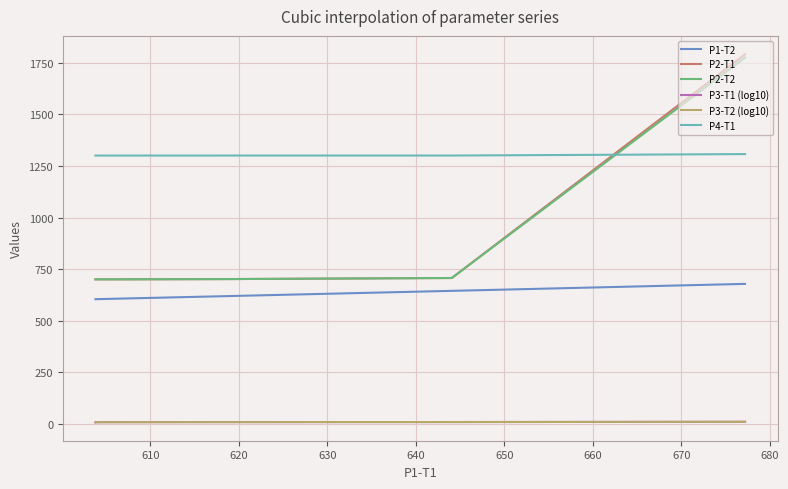

What is the difference between the maximum and minimum values in the P2-T1 series?

1092.0